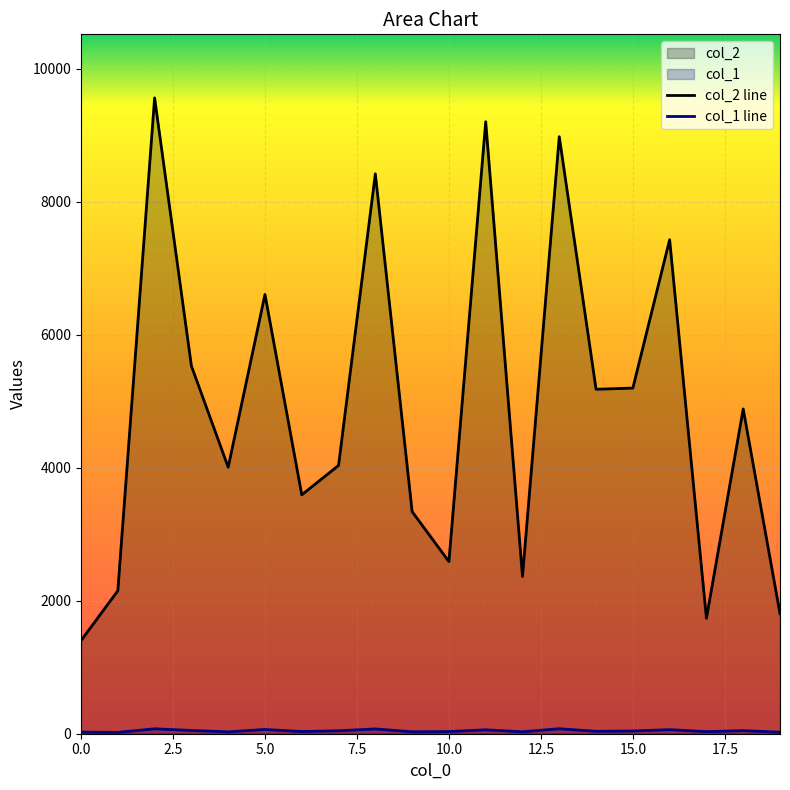

Which series has the largest total across all categories?

col_2 line